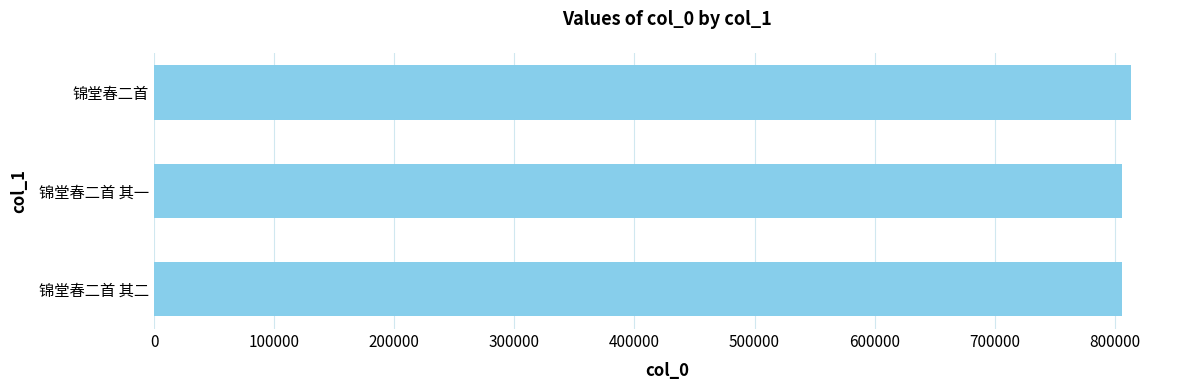

The chart shows a value of 1362074 at 锦堂春二首 其一. True or false?

False